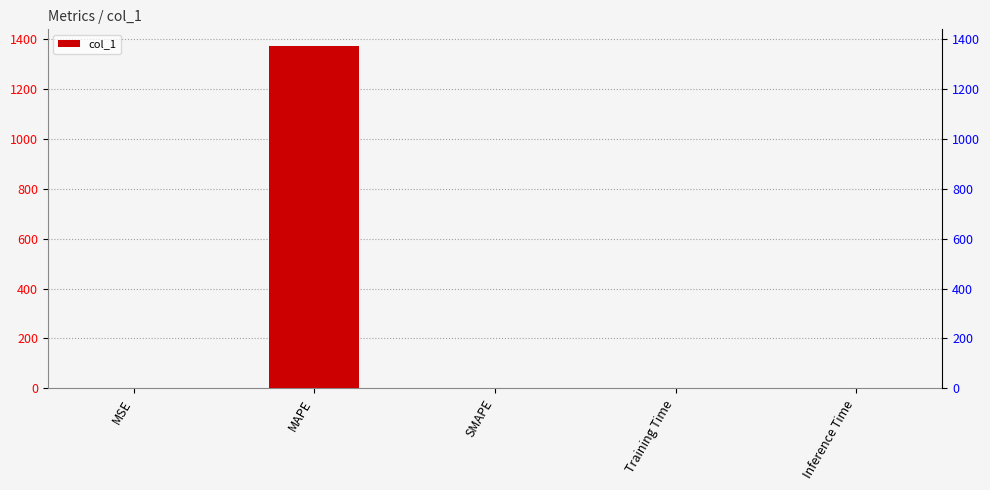

What is the difference between the second highest and second lowest values?

0.8